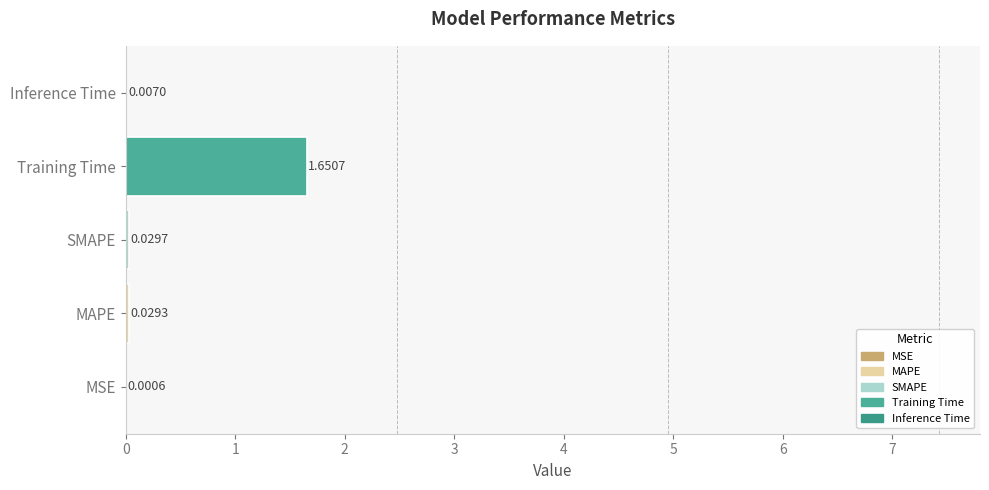

Does the chart contain stacked bars?

No